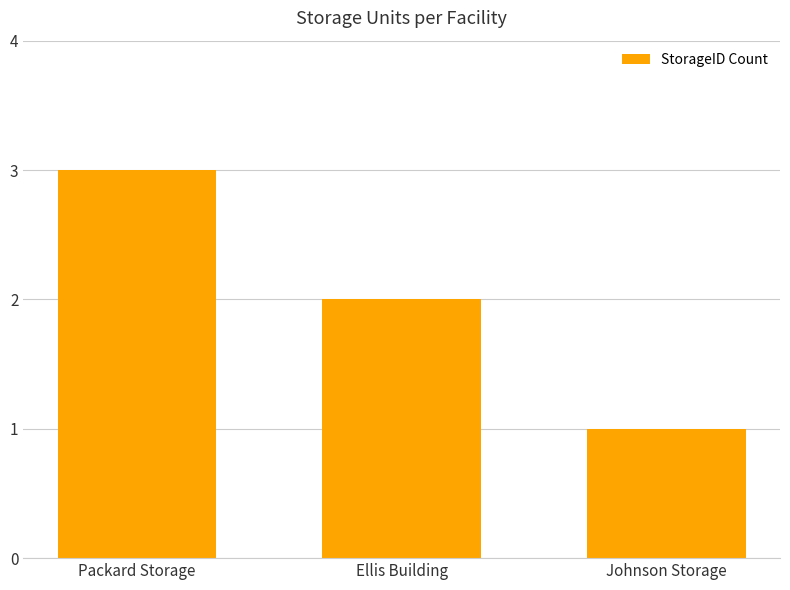

Are the bars grouped side by side (vs. stacked)?

No